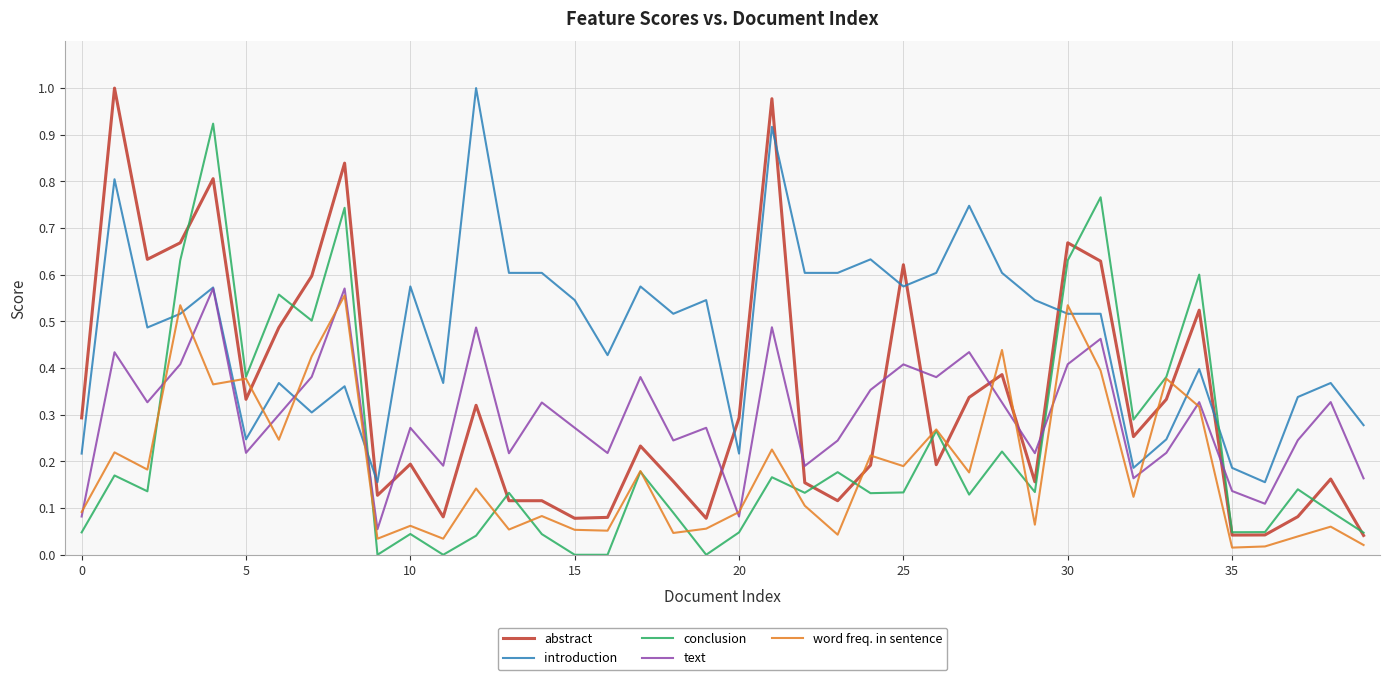

After their last crossing, which series has the higher values: text or conclusion?

text